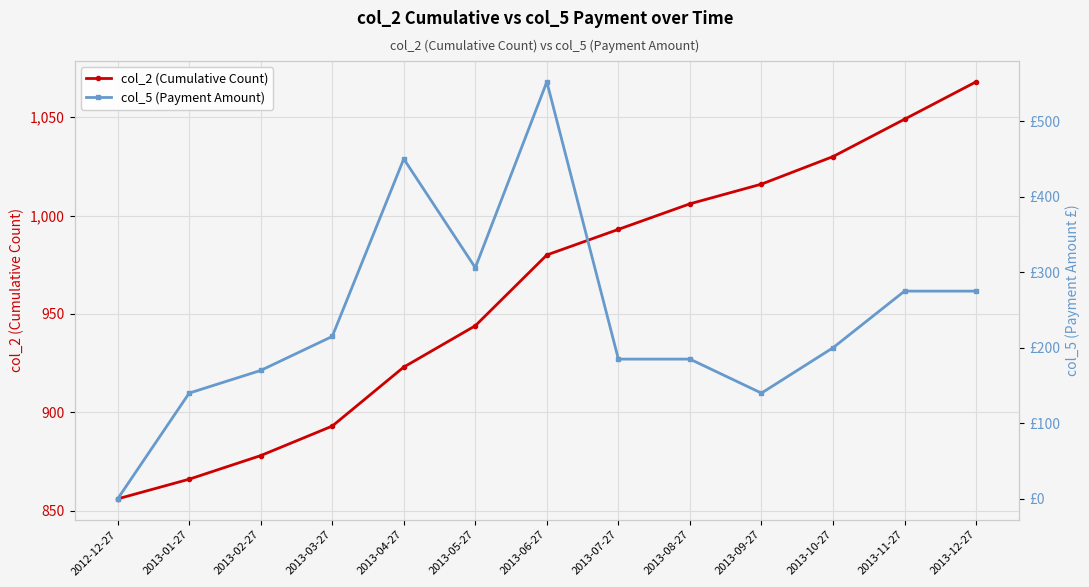

List the series in order of their peak value, lowest first.

col_5 (Payment Amount), col_2 (Cumulative Count)